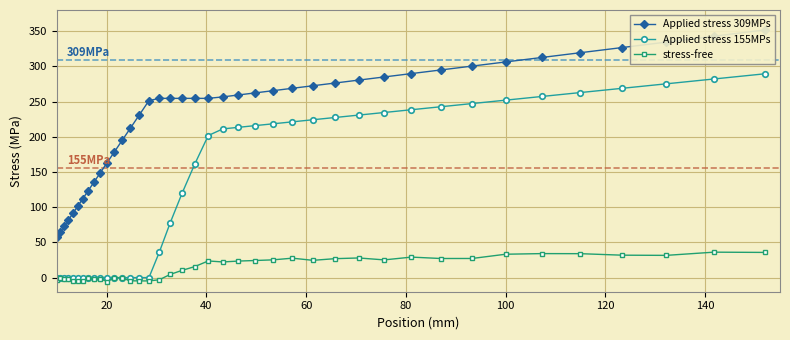

True or false: stress-free has more than 0 points higher than both neighbors.

True